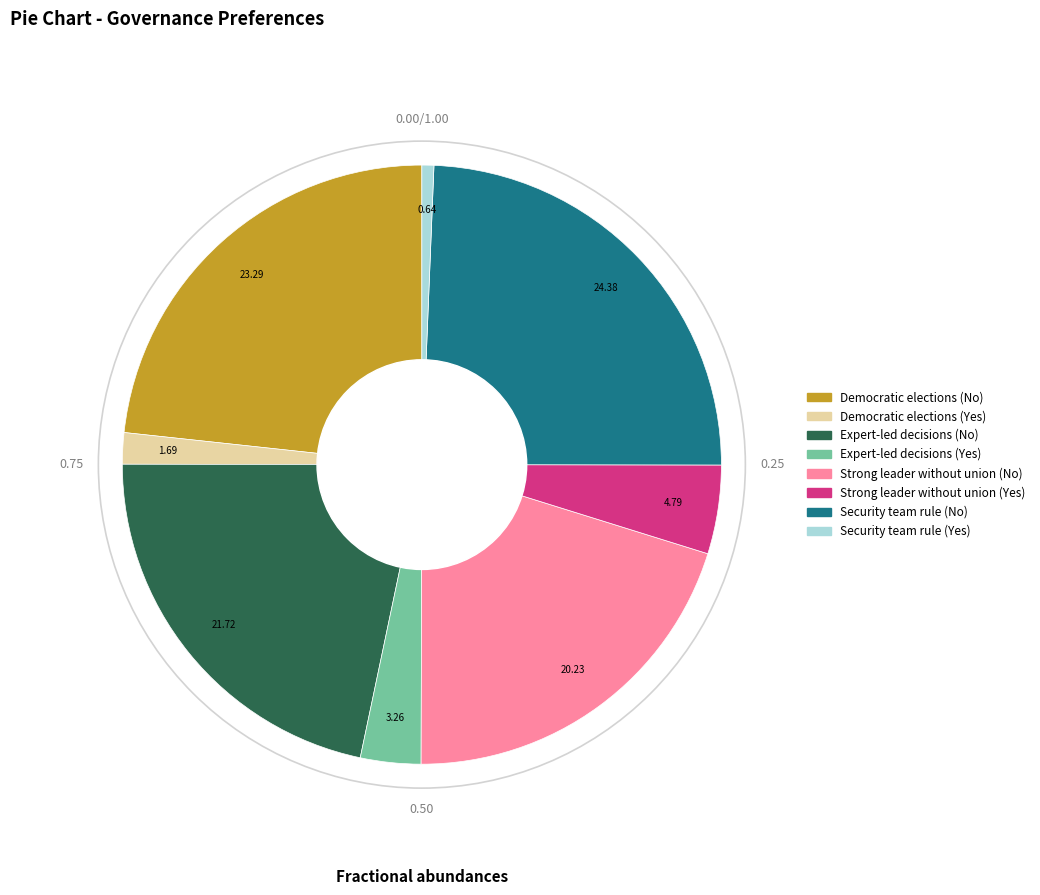

Is the sum of Expert-led decisions (Yes) and Security team rule (Yes) greater than half?

No